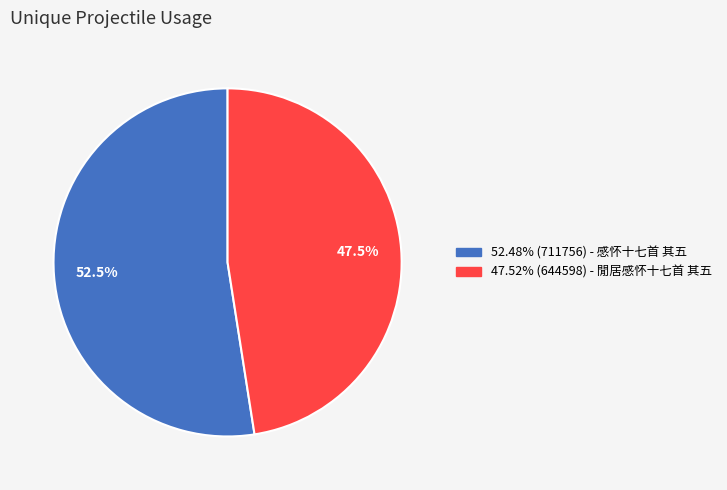

How many segments does this pie chart have?

2